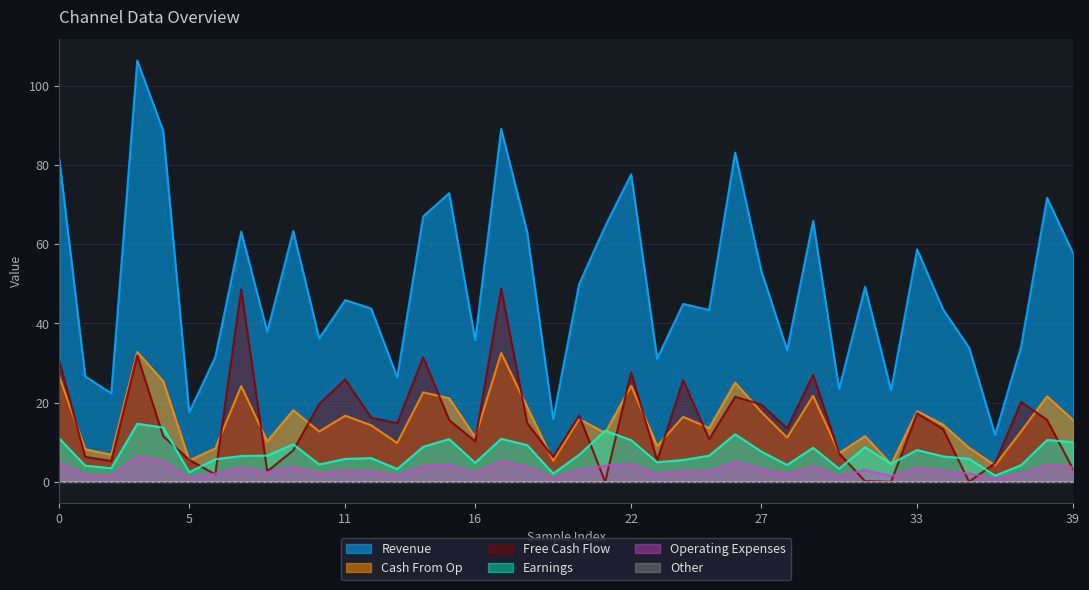

Which series has the largest total across all categories?

Revenue